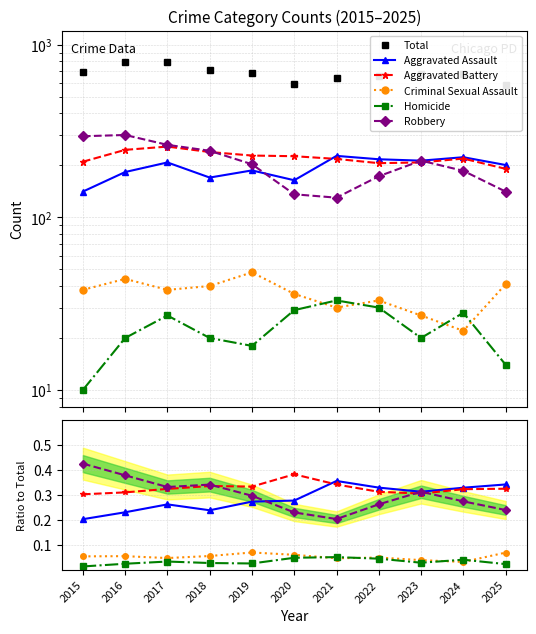

At how many categories does at least one series exceed 409?

11